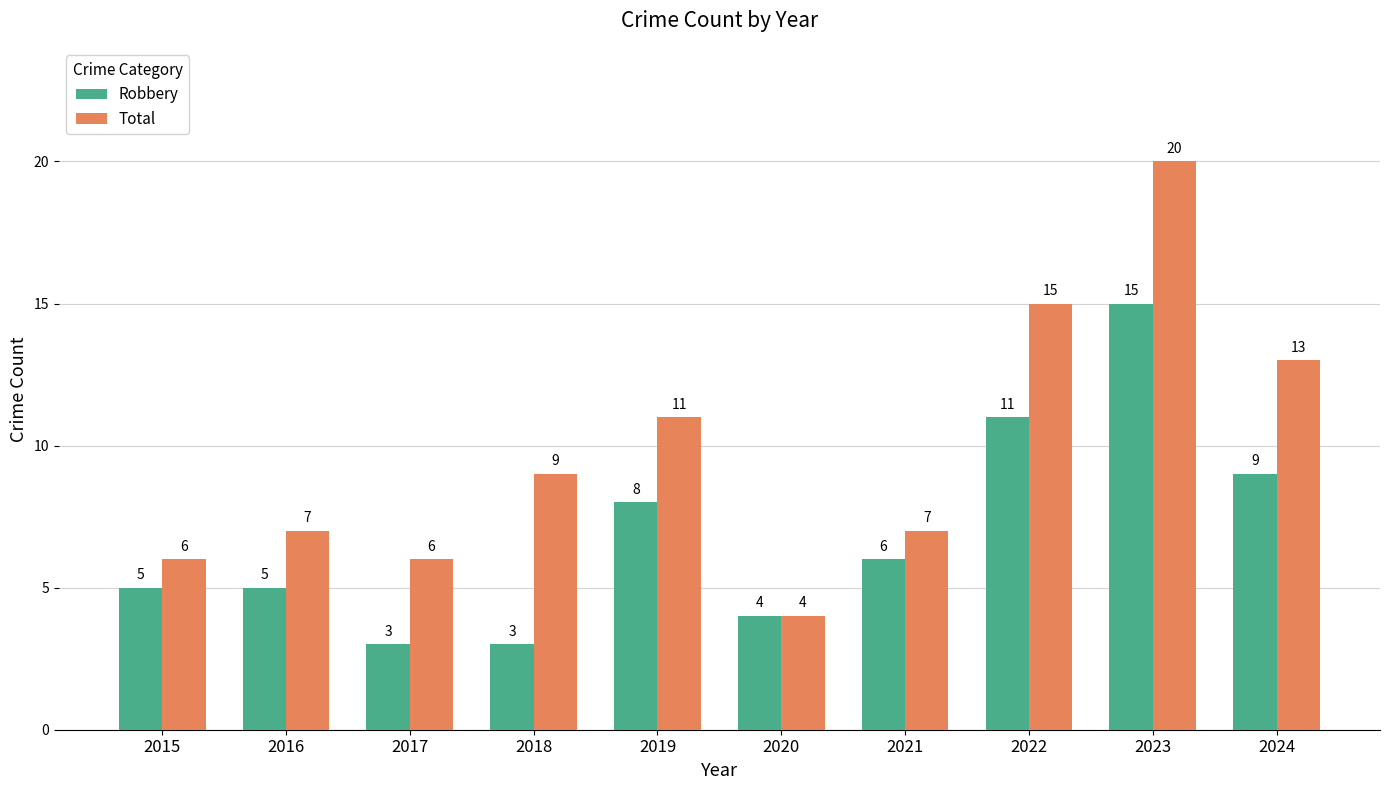

Which series has the largest total across all categories?

Total